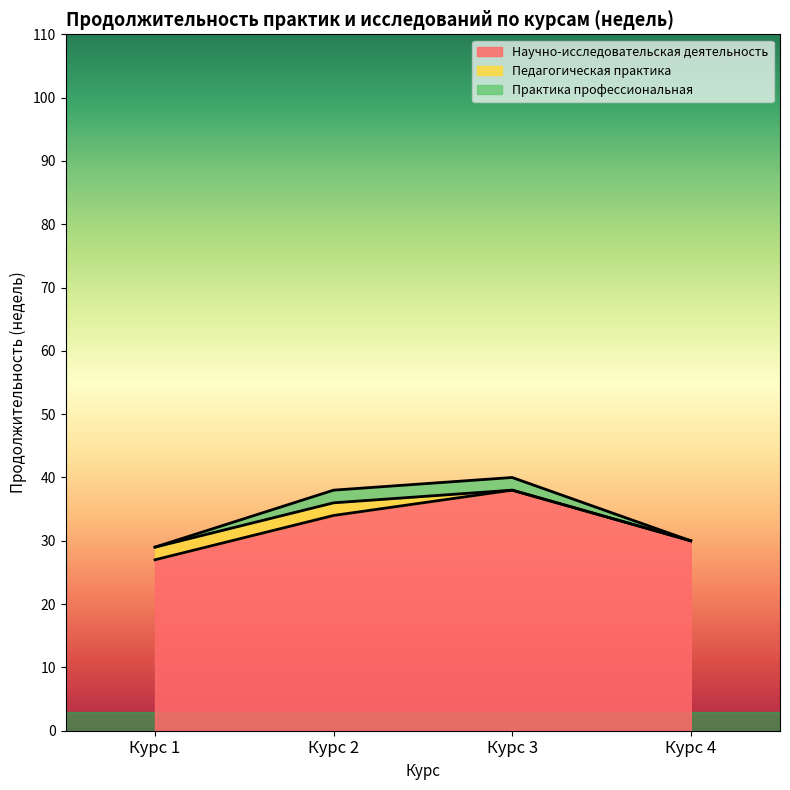

In Практика профессиональная, how many points are higher than both neighbors (excluding endpoints)?

1